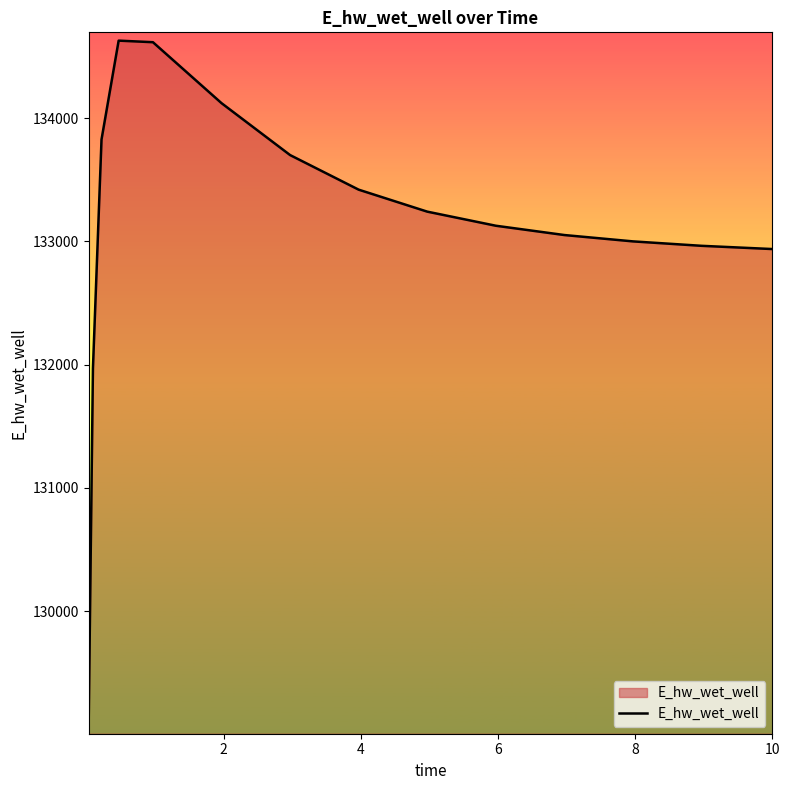

What is the difference between the maximum and minimum values?

5557.6